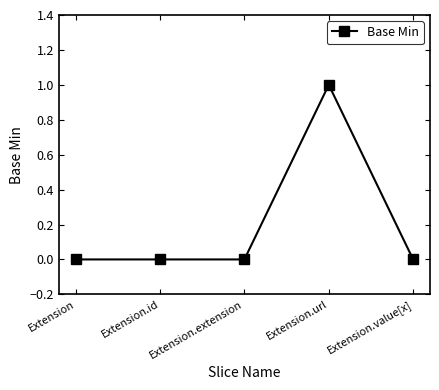

Which label corresponds to the largest value in the chart?

Extension.url